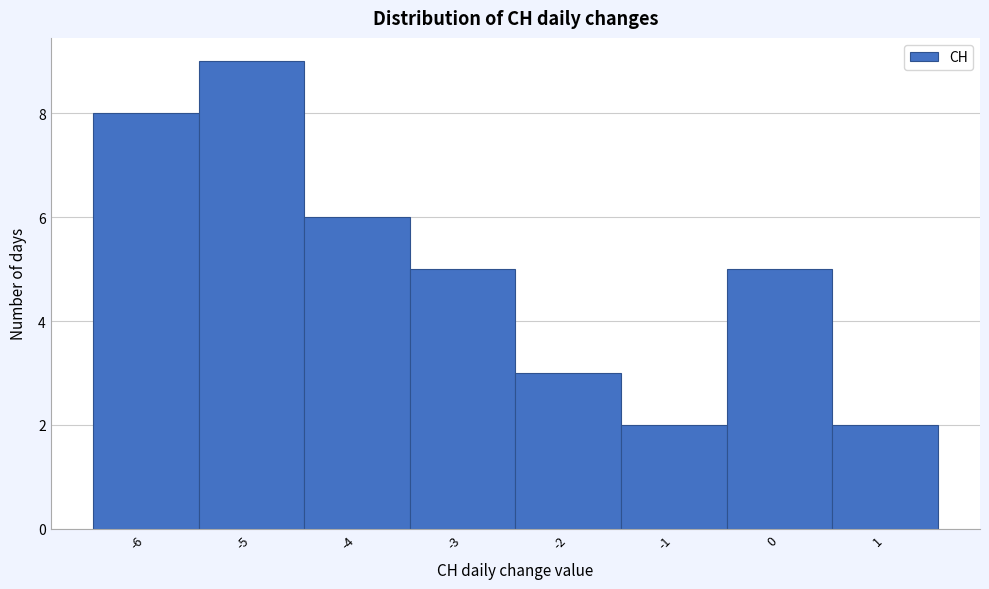

How tall is the bar that spans 0.5 to 1.5 on the x-axis? The values are not printed on the chart, so give them approximately, as read against the axis.

2